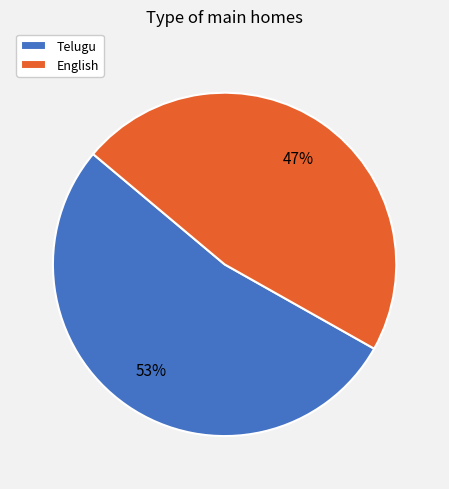

To the nearest percent, what portion does English represent?

47%